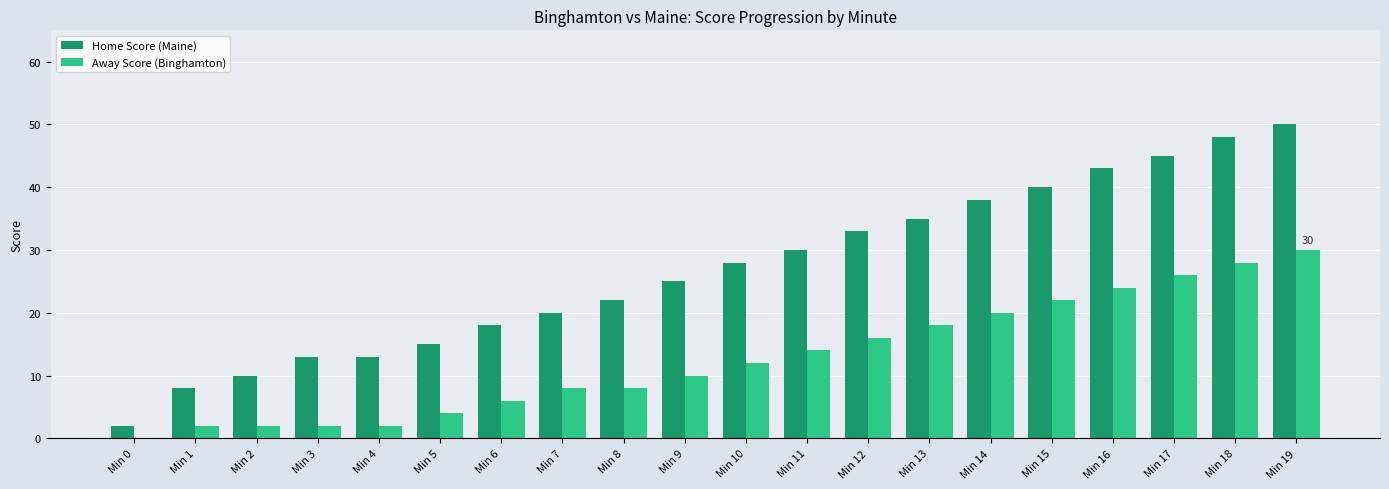

Which series has the largest total across all categories?

Home Score (Maine)